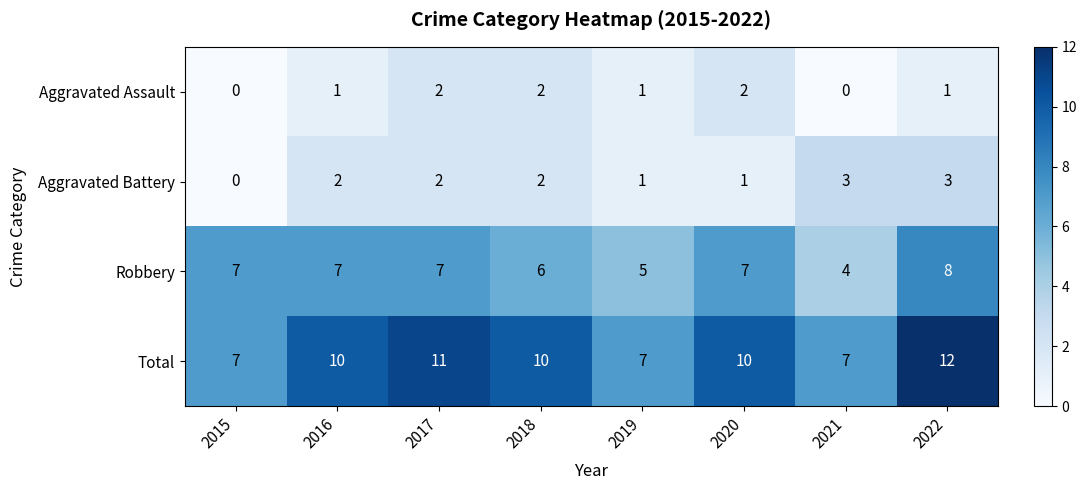

At 2021, list the series in order from largest to smallest.

Total, Robbery, Aggravated Battery, Aggravated Assault